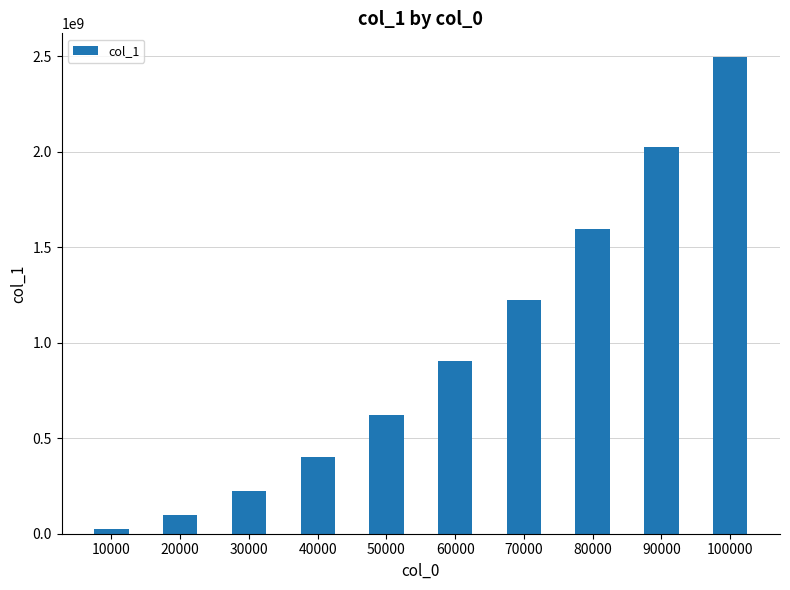

How many series are shown in this chart?

1